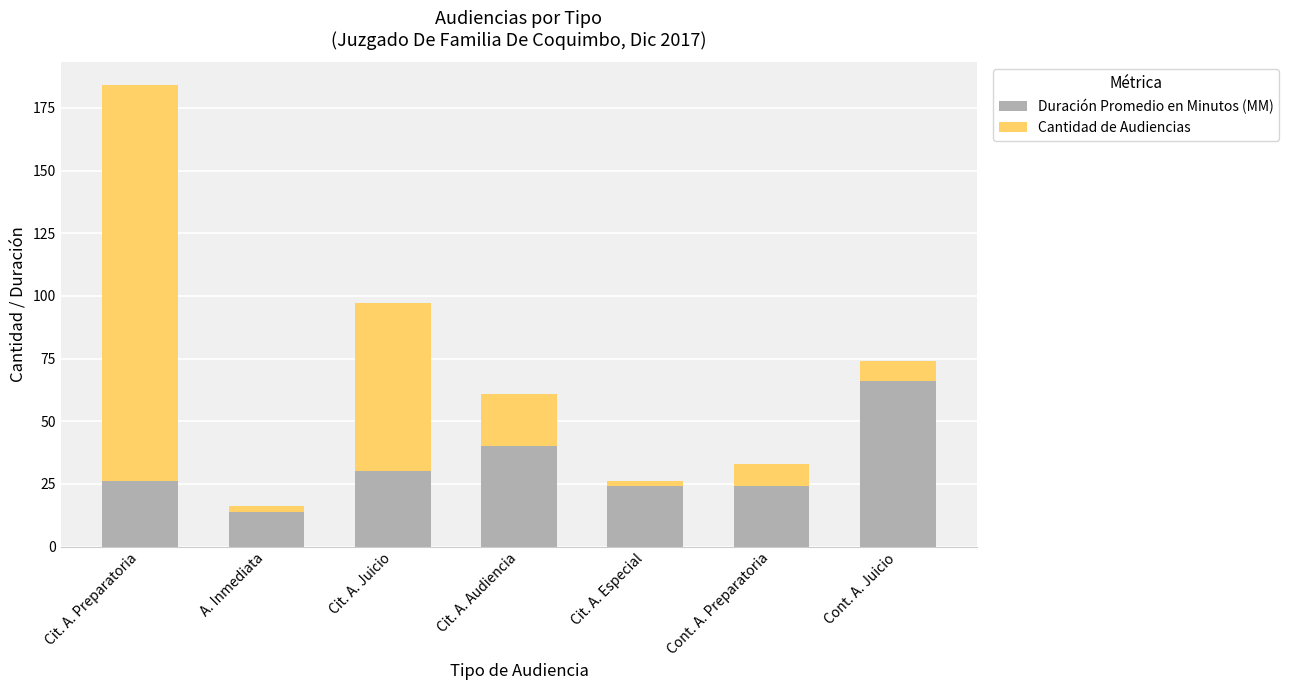

True or false: Duración Promedio en Minutos (MM) has a value of 24 at Cit. A. Especial.

True